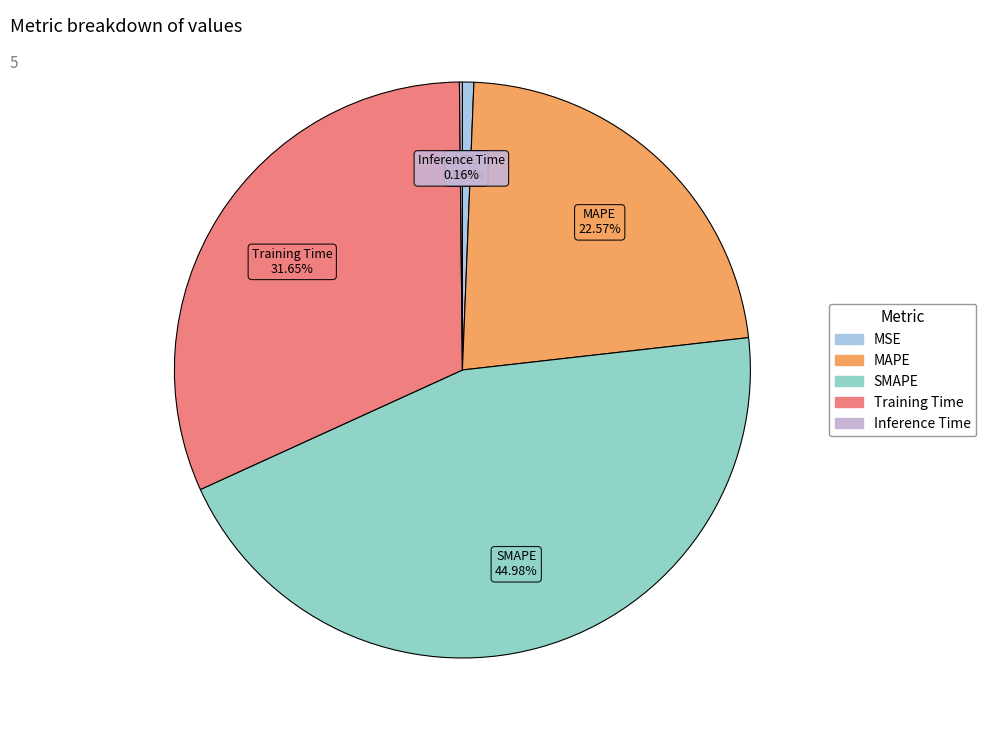

To the nearest percent, what is the average slice percentage?

20%